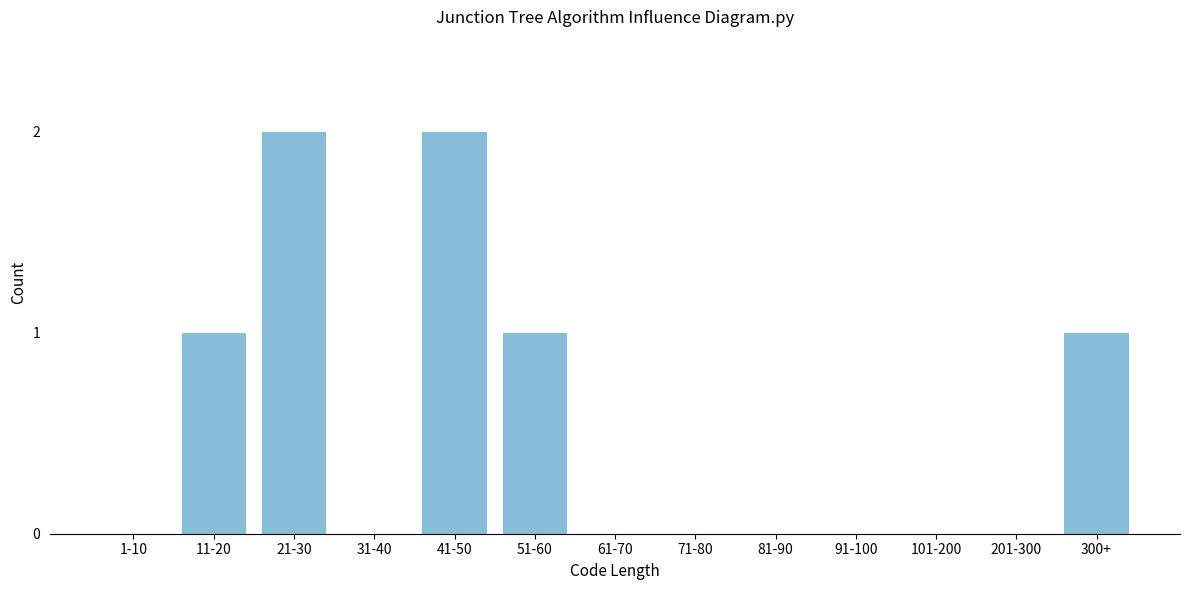

Reading left to right, what are all the values shown in this chart?

1-10=0	11-20=1	21-30=2	31-40=0	41-50=2	51-60=1	61-70=0	71-80=0	81-90=0	91-100=0	101-200=0	201-300=0	300+=1